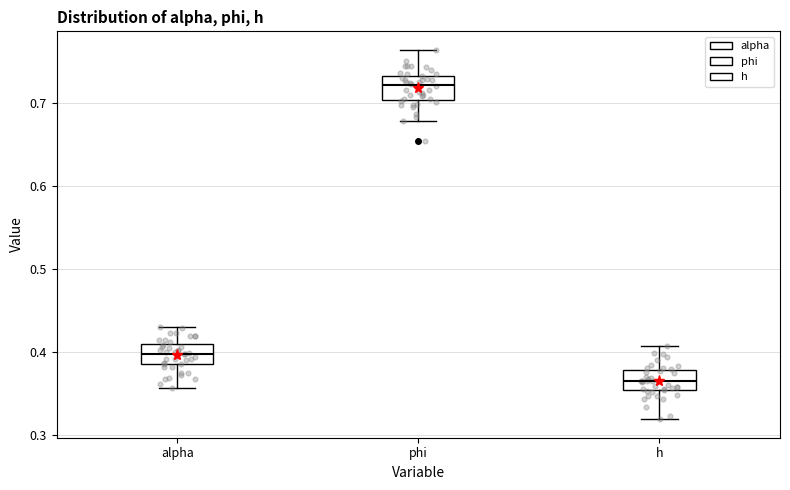

Reading left to right, read every box against the y-axis: the position of its median line, the range the box covers, and the ends of its whiskers. The values are not printed on the chart, so give them approximately, as read against the axis.

alpha: median 0.40, box 0.38 to 0.41, whiskers 0.36 to 0.43
phi: median 0.72, box 0.70 to 0.73, whiskers 0.68 to 0.76
h: median 0.36, box 0.35 to 0.38, whiskers 0.32 to 0.41